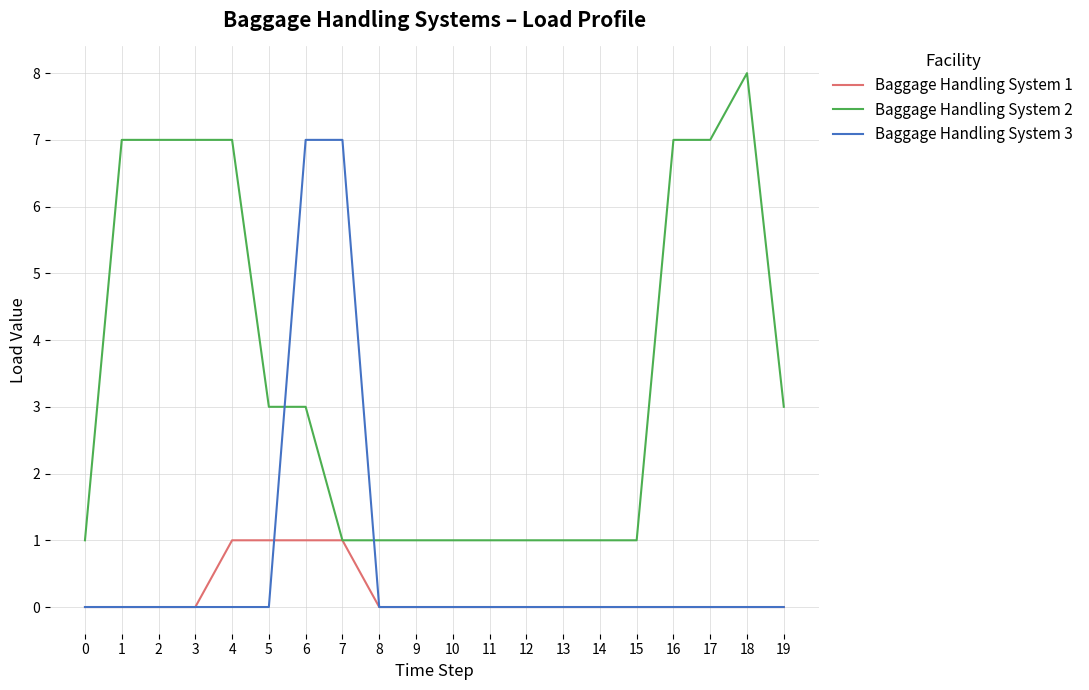

List the series in order of their overall mean, highest first.

Baggage Handling System 2, Baggage Handling System 3, Baggage Handling System 1